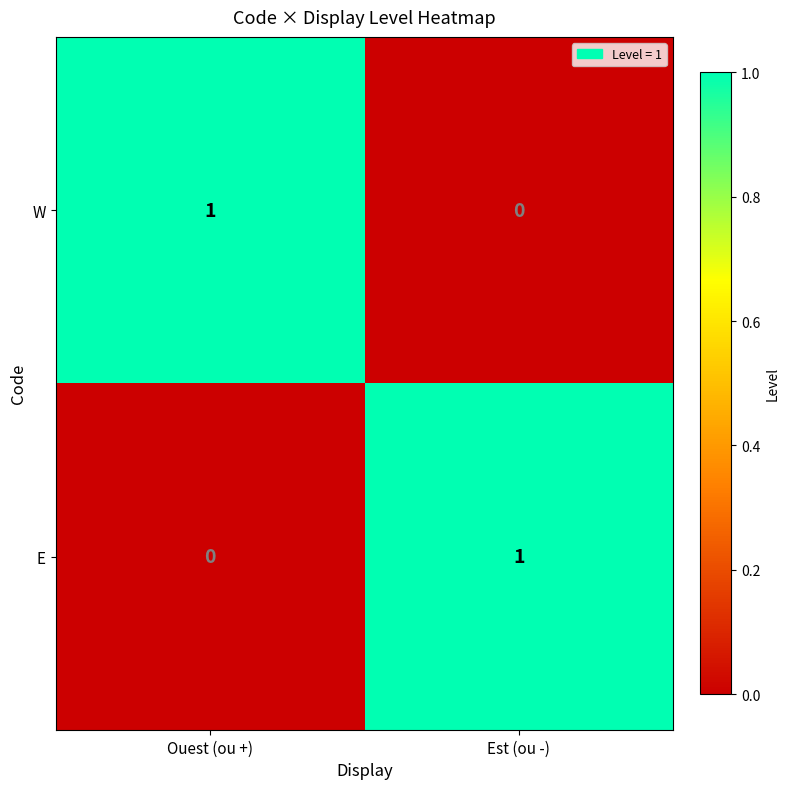

Reading right to left, what are all the values shown in this chart?

W: 0	1
E: 1	0